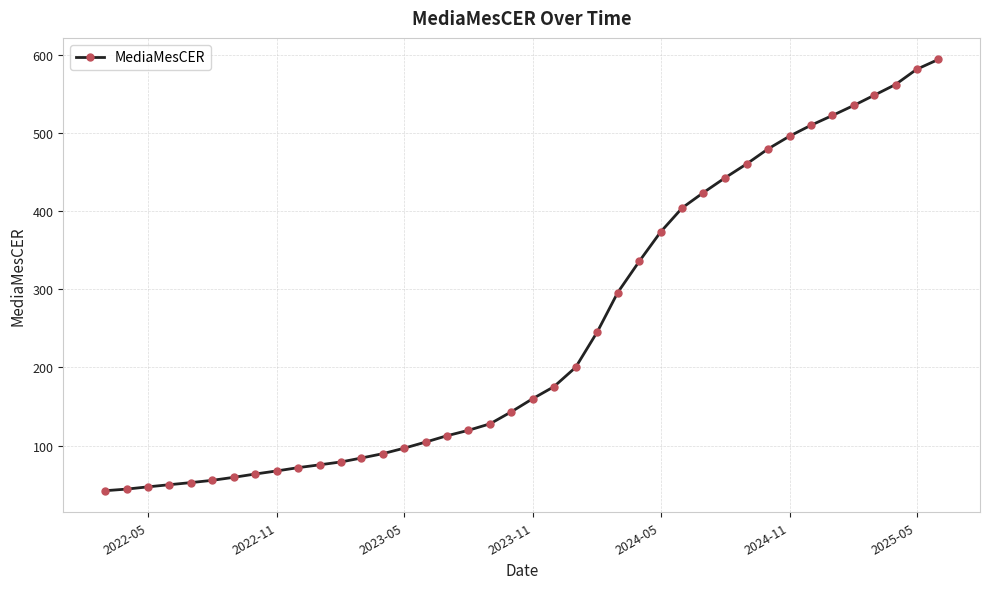

What is the average value?

248.2